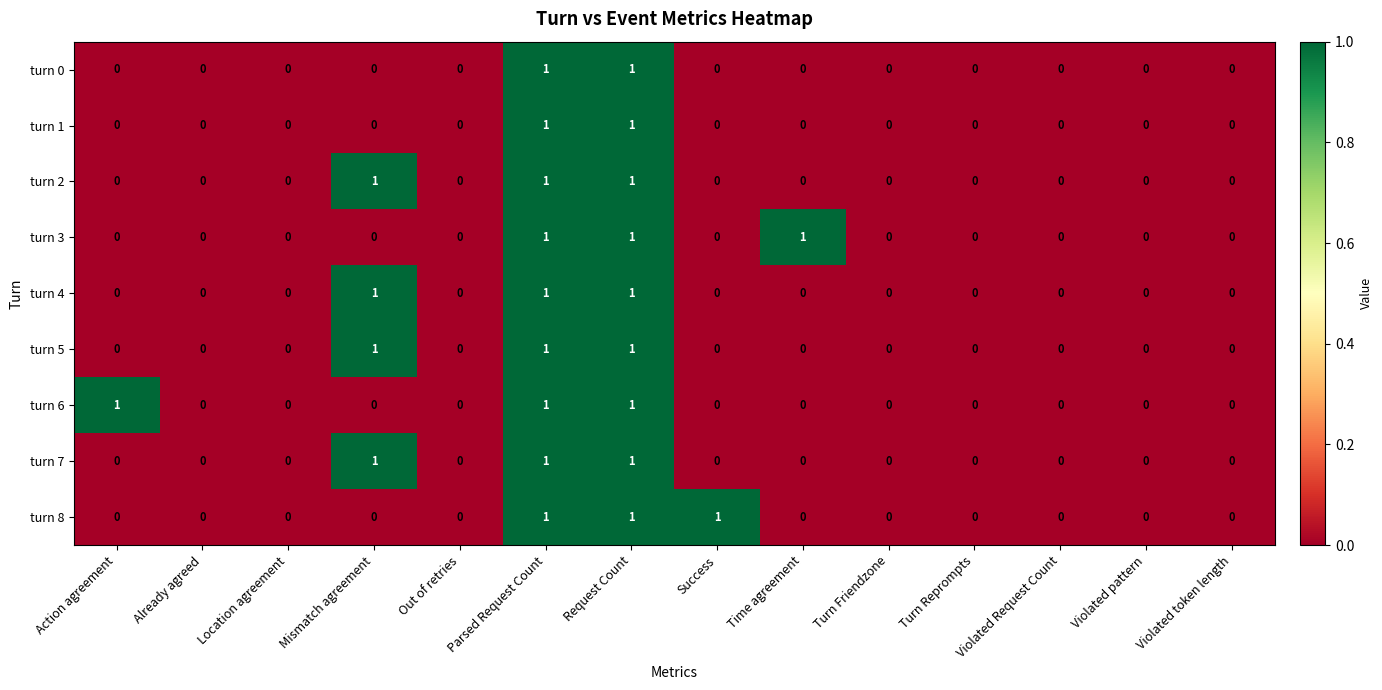

Is the value of turn 2 at Out of retries greater than the value of turn 6 at Action agreement?

No